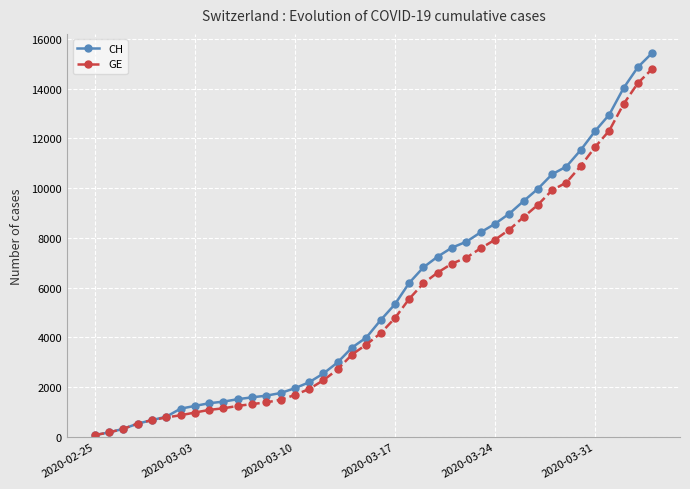

List the series in order of their overall mean, lowest first.

GE, CH